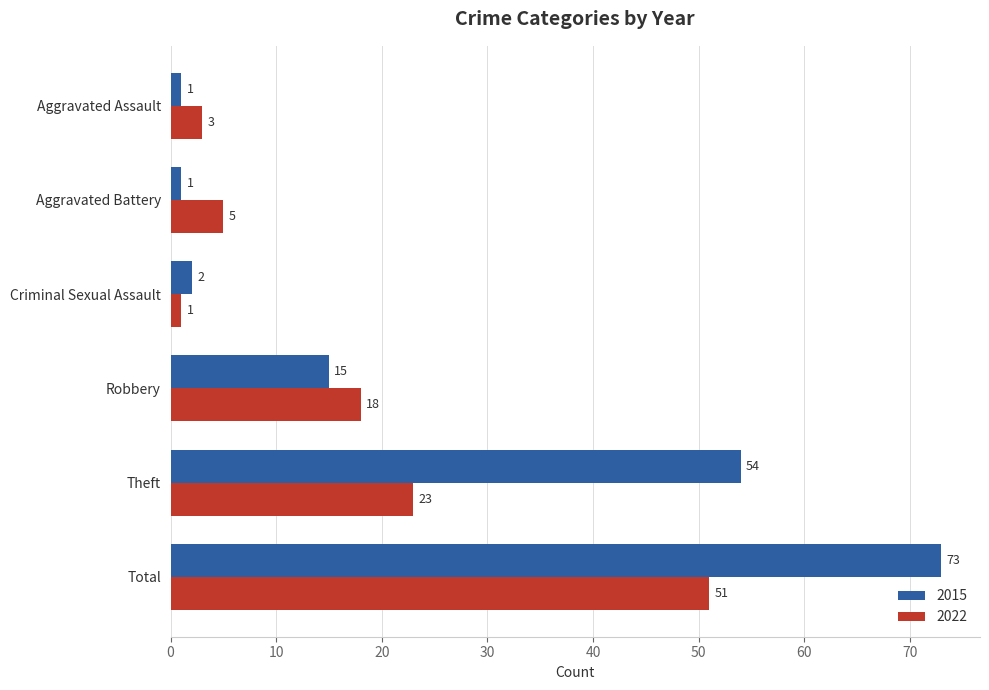

What is the difference between the maximum and minimum values in the 2015 series?

72